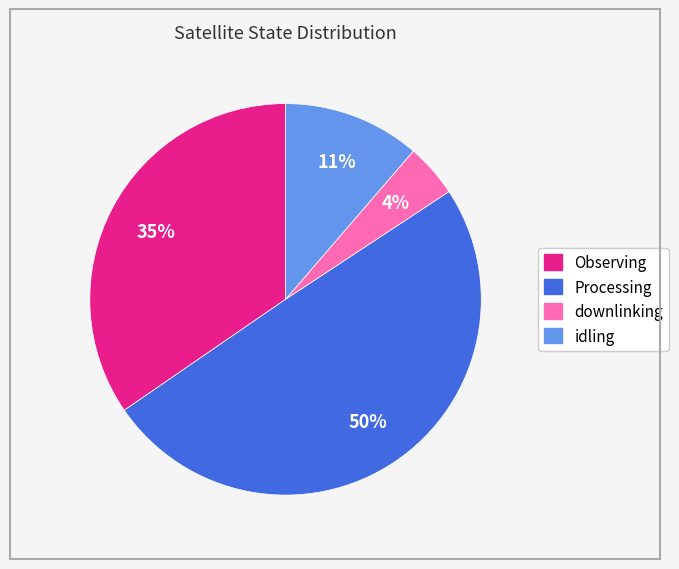

Which has a higher value, Observing or downlinking?

Observing